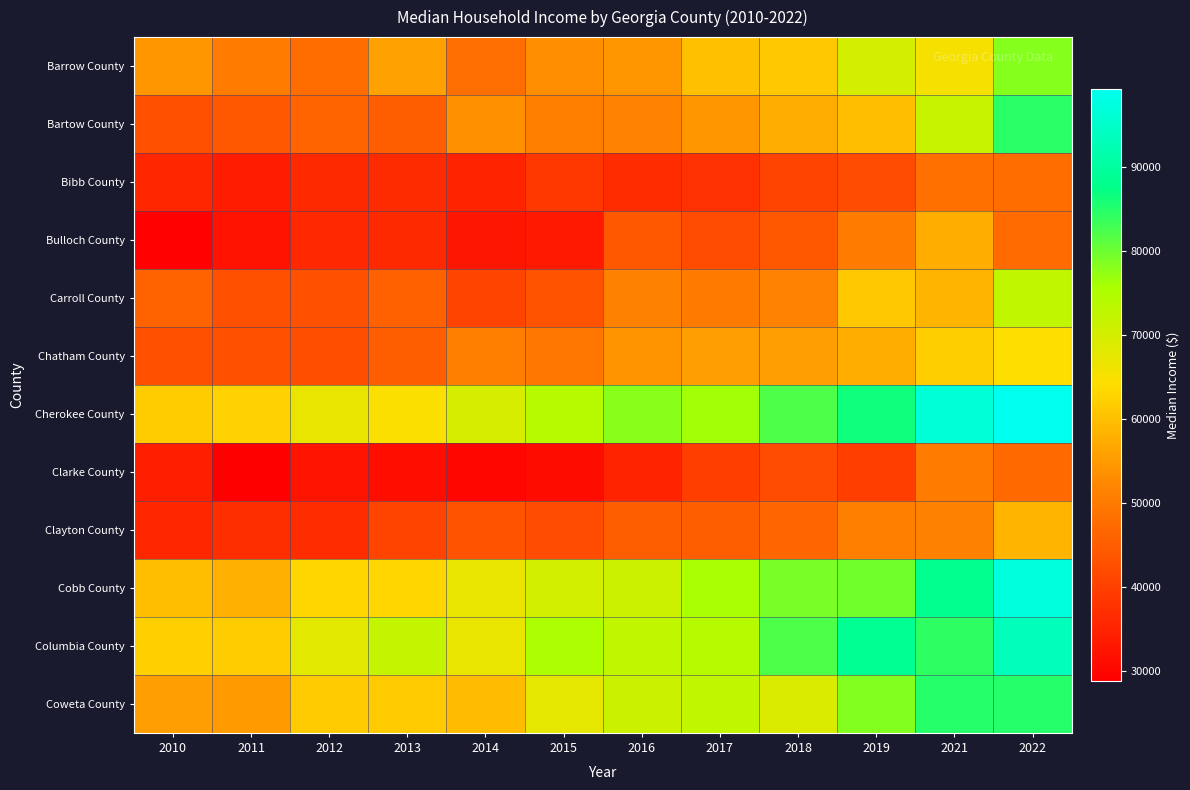

How many series are shown in this chart?

12